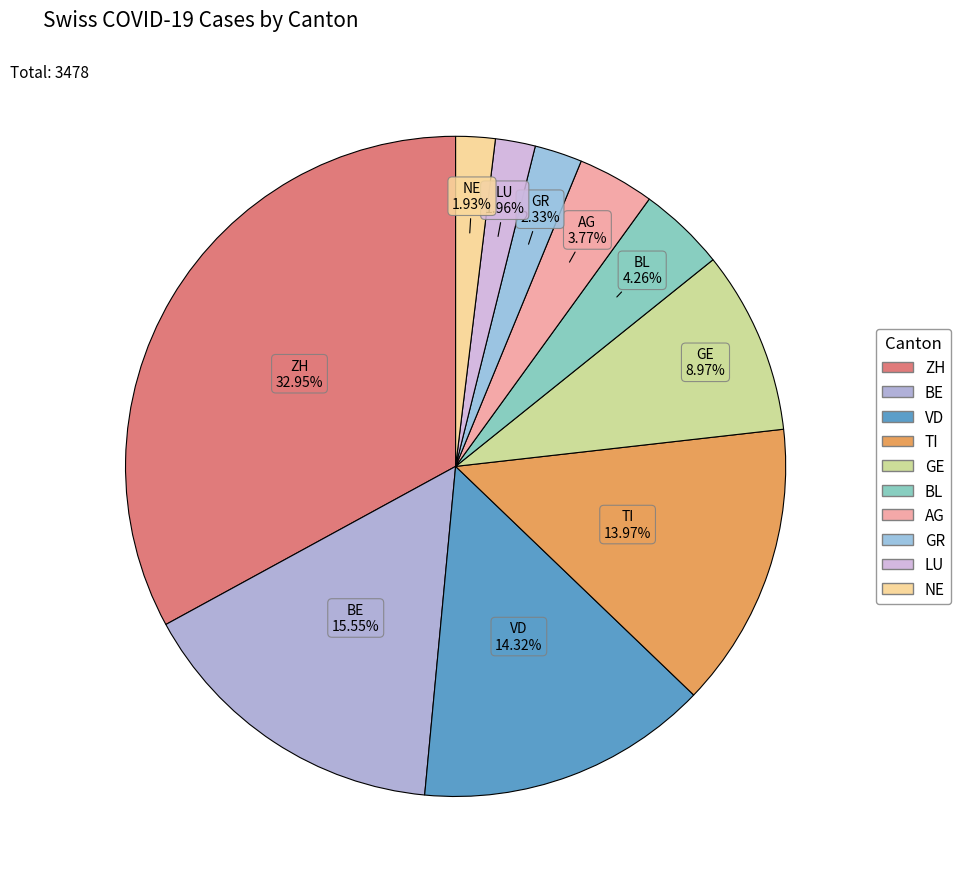

Is there any slice that represents more than half of the pie?

No